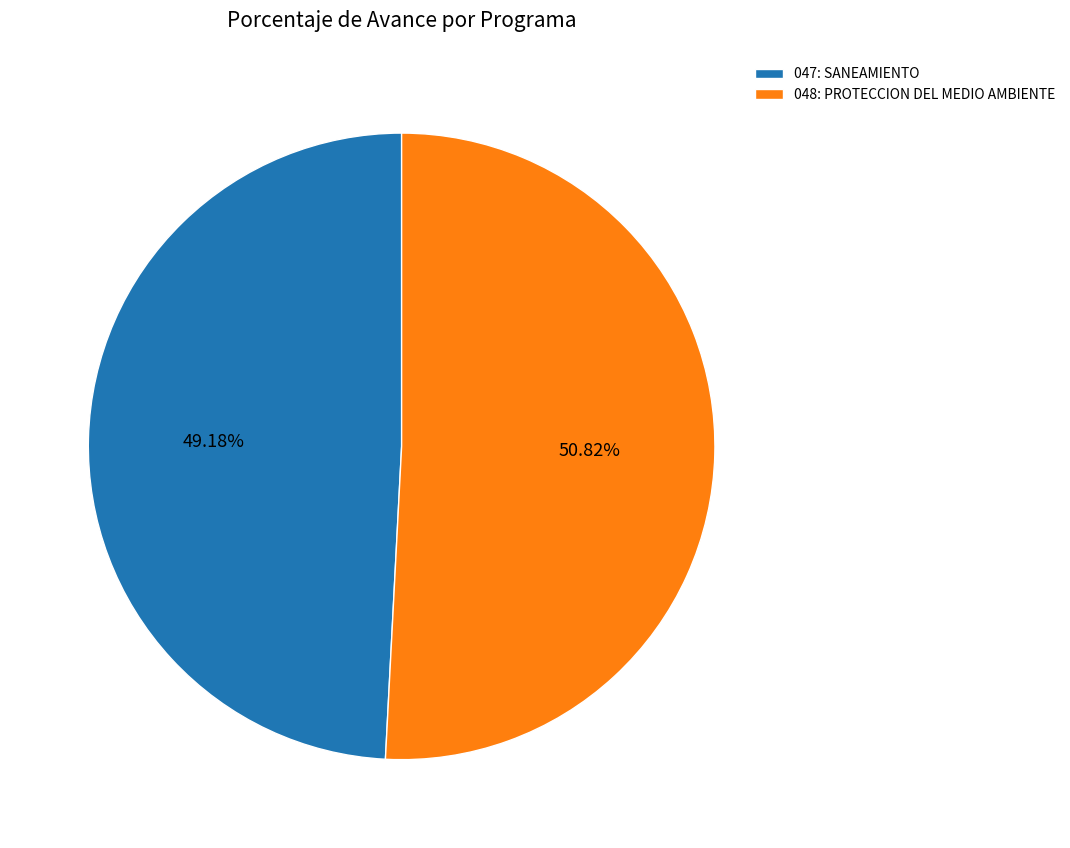

Rank the categories by value from lowest to highest.

047: SANEAMIENTO, 048: PROTECCION DEL MEDIO AMBIENTE